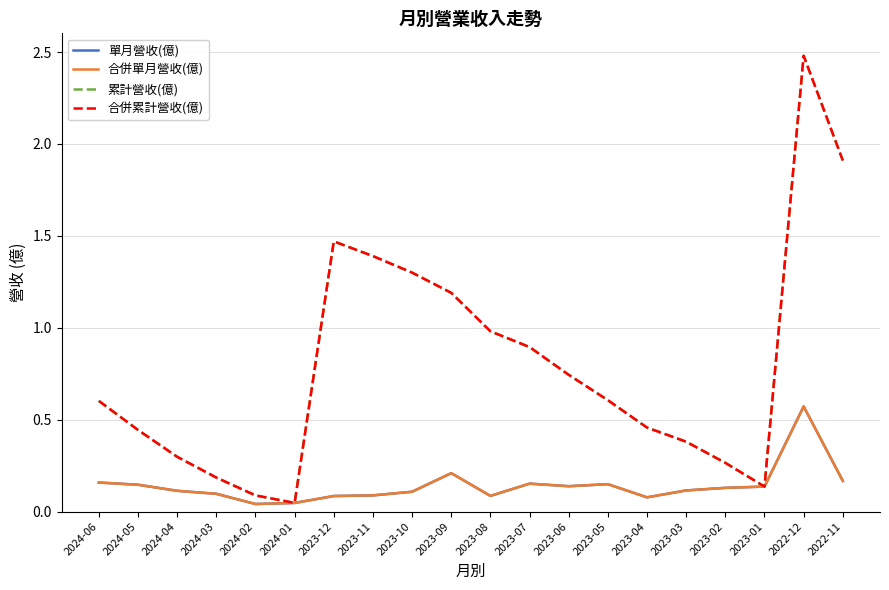

Which category has the highest value across all series?

2022-12